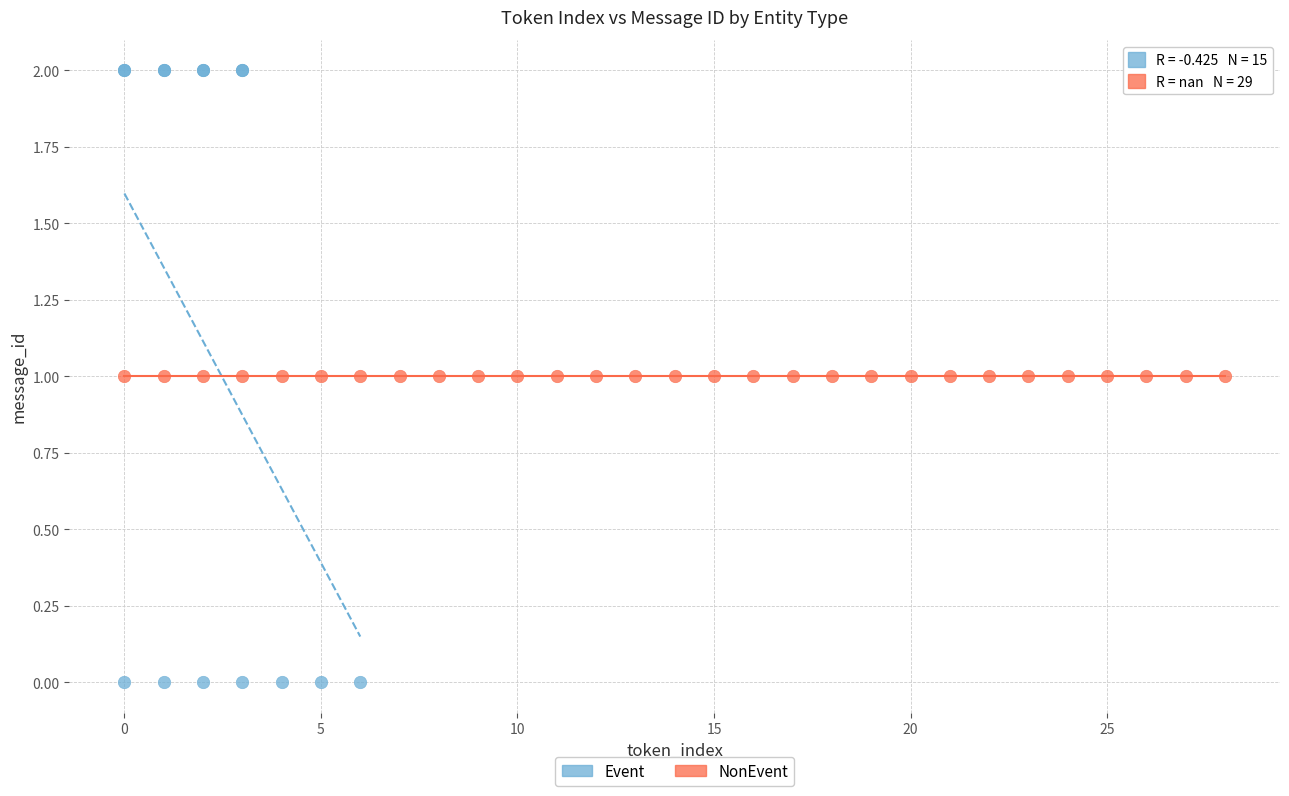

Which series reaches the minimum Y coordinate?

Event